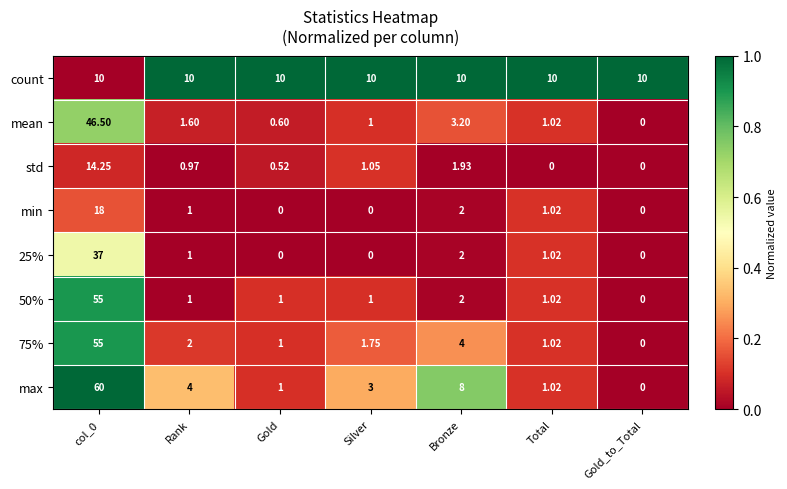

Is the value of std at Gold greater than the value of max at Gold_to_Total?

Yes